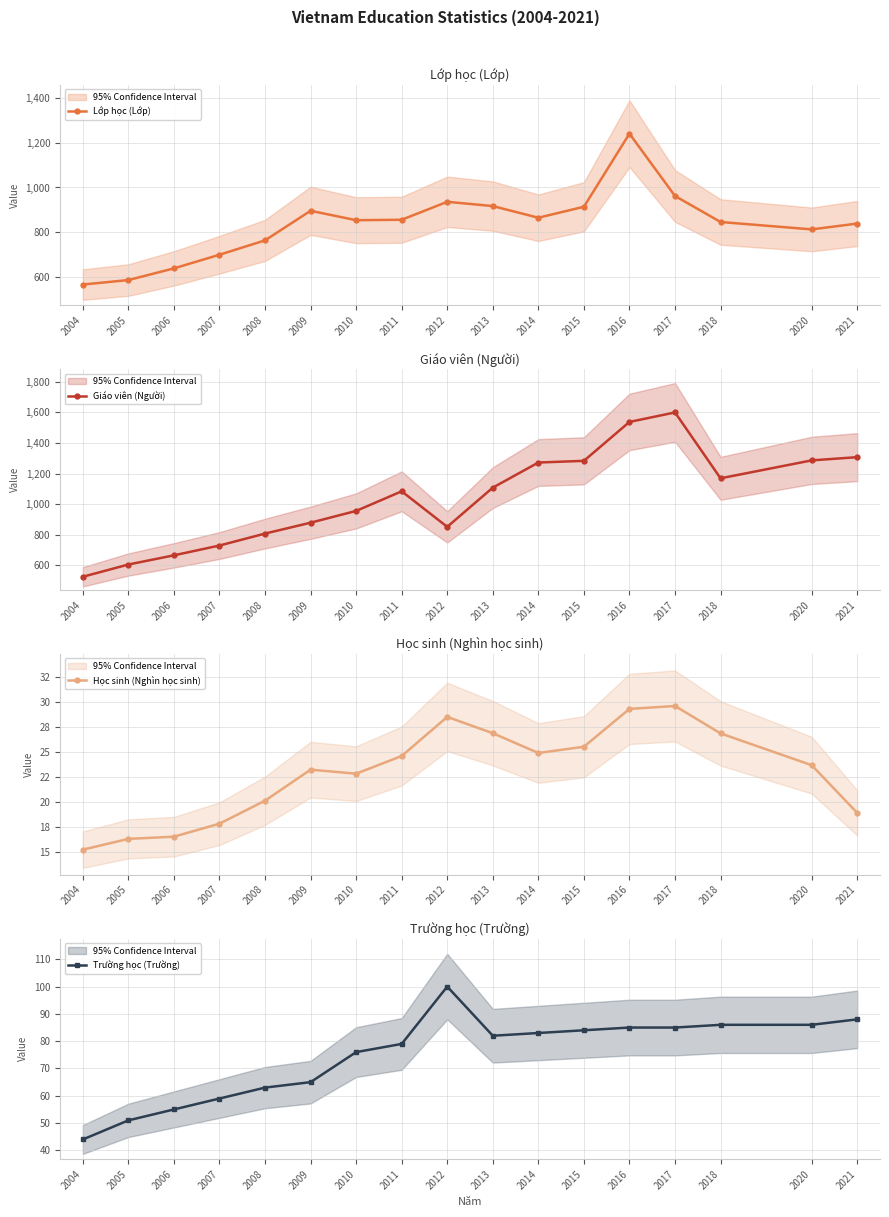

What is the value of the Học sinh (Nghìn học sinh) point at the 11th from the left?

24.9